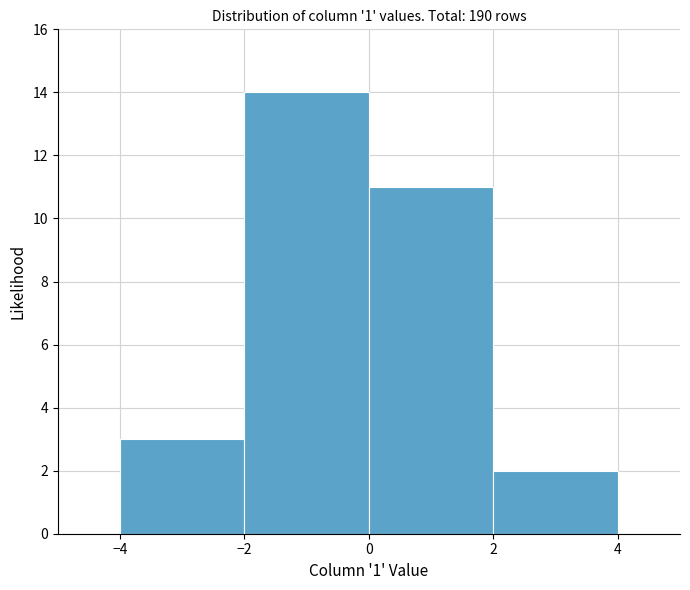

What is the height of the bar covering 0 to 2 on the x-axis? The values are not printed on the chart, so give them approximately, as read against the axis.

11